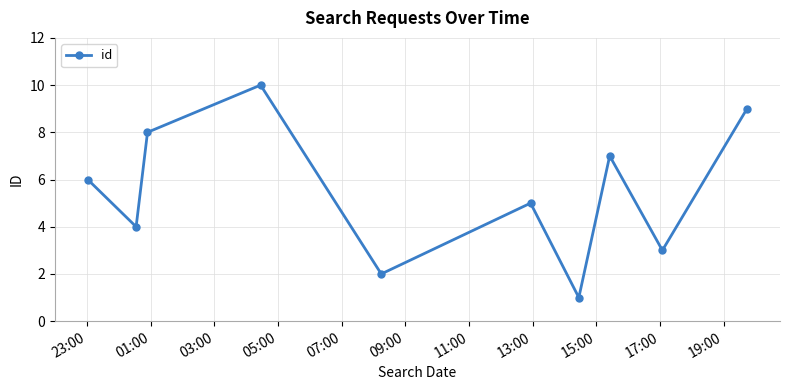

What is the average value?

6